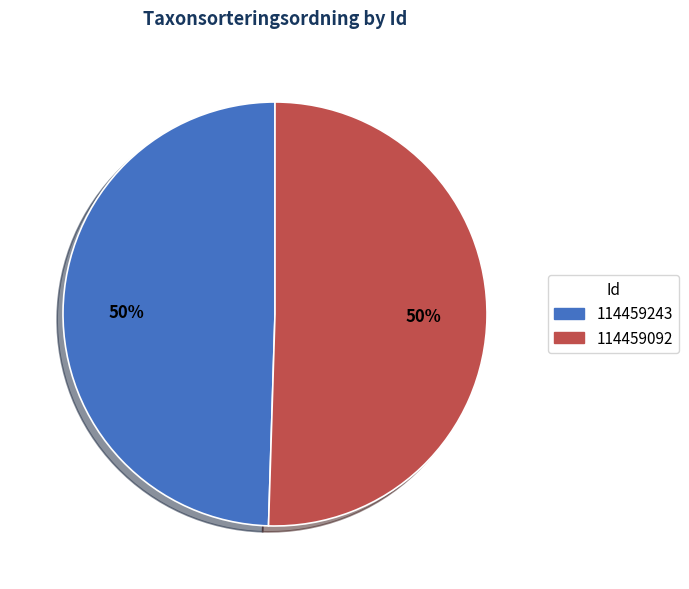

How many slices are in this pie chart?

2